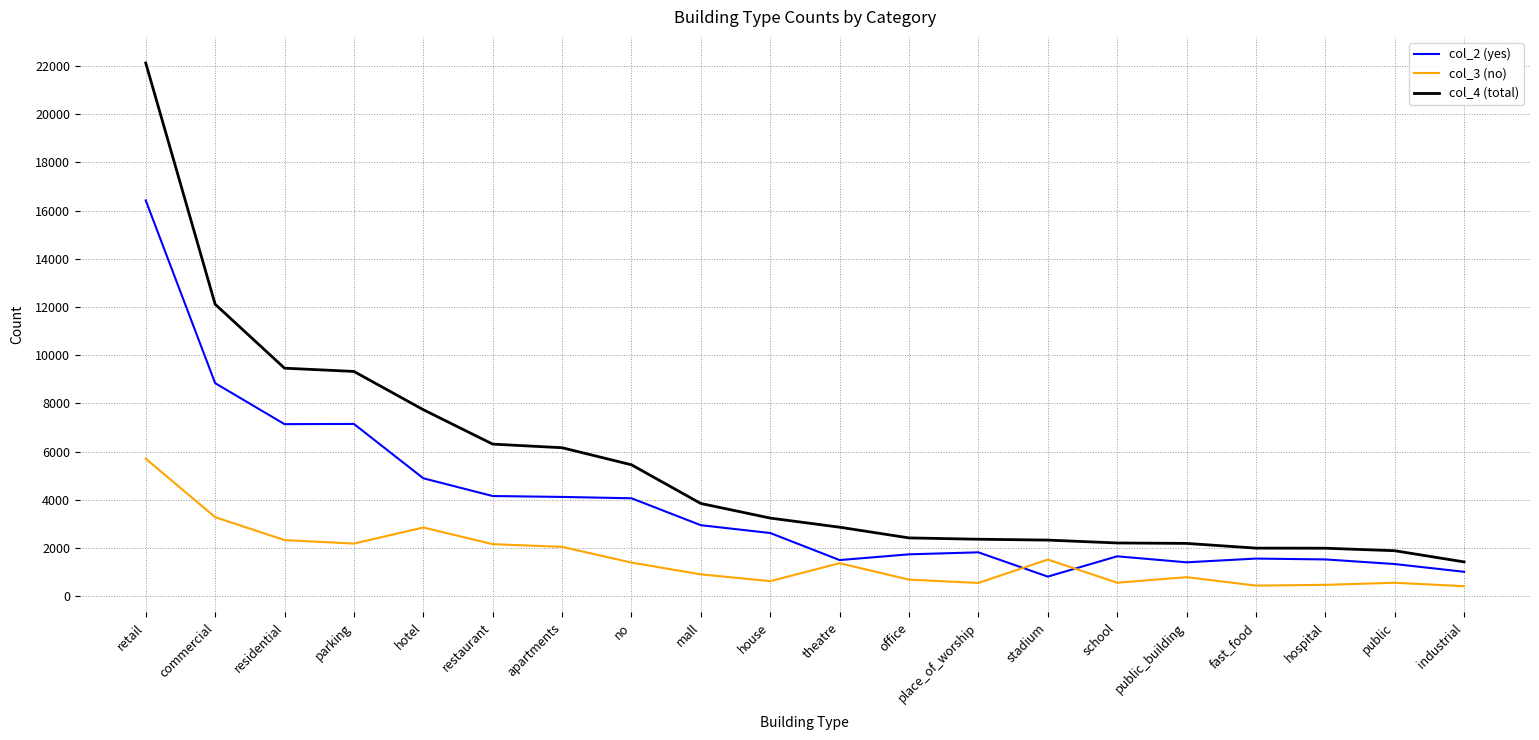

Rank the series by their average value, from highest to lowest.

col_4 (total), col_2 (yes), col_3 (no)